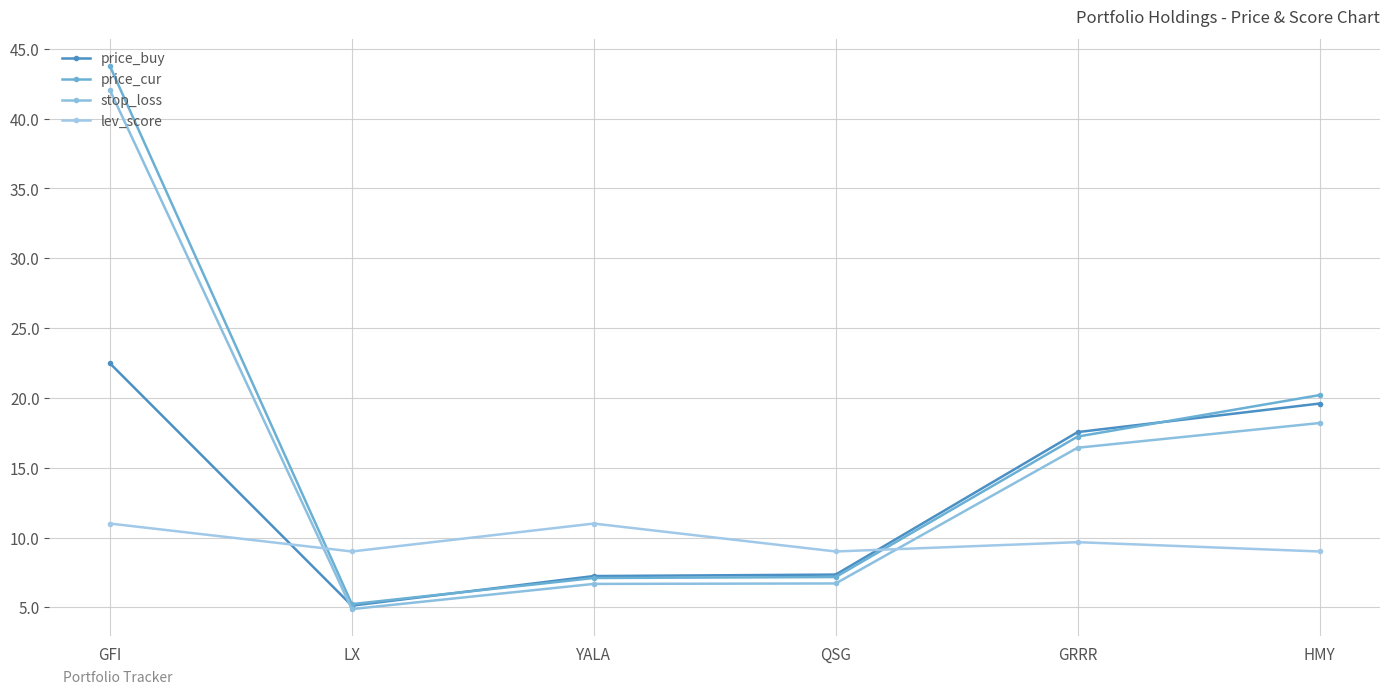

What is the label of the 6th point from the right?

GFI